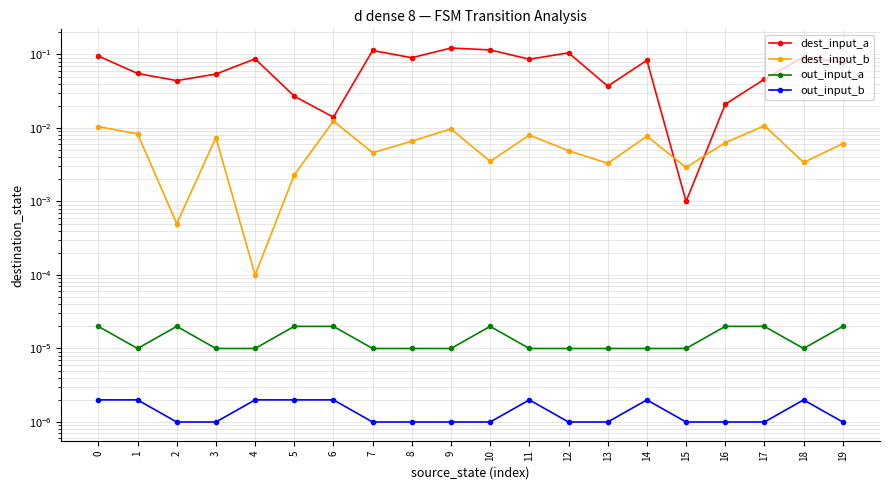

At which category is the sum across all series the highest?

9